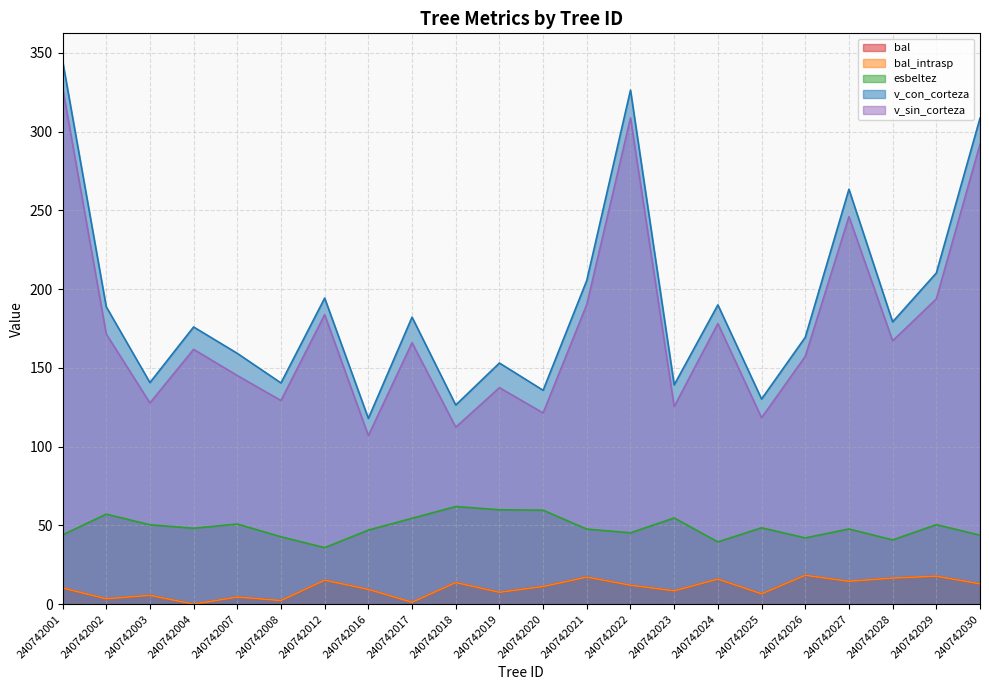

Reading left to right, transcribe all the data shown in this chart.

bal: 240742001=10.3	240742002=3.4	240742003=5.6	240742004=0.0	240742007=4.5	240742008=2.3	240742012=15.2	240742016=9.4	240742017=1.2	240742018=13.7	240742019=7.5	240742020=11.2	240742021=17.1	240742022=12.0	240742023=8.4	240742024=15.9	240742025=6.6	240742026=18.3	240742027=14.5	240742028=16.6	240742029=17.7	240742030=12.9
bal_intrasp: 240742001=10.3	240742002=3.4	240742003=5.6	240742004=0.0	240742007=4.5	240742008=2.3	240742012=15.2	240742016=9.4	240742017=1.2	240742018=13.7	240742019=7.5	240742020=11.2	240742021=17.1	240742022=12.0	240742023=8.4	240742024=15.9	240742025=6.6	240742026=18.3	240742027=14.5	240742028=16.6	240742029=17.7	240742030=12.9
esbeltez: 240742001=43.9	240742002=57.1	240742003=50.4	240742004=48.2	240742007=50.9	240742008=42.8	240742012=35.9	240742016=47.0	240742017=54.5	240742018=62.0	240742019=59.9	240742020=59.6	240742021=47.6	240742022=45.3	240742023=54.7	240742024=39.5	240742025=48.5	240742026=42.0	240742027=47.7	240742028=40.8	240742029=50.4	240742030=43.8
v_con_corteza: 240742001=345.1	240742002=188.8	240742003=140.6	240742004=175.9	240742007=159.2	240742008=140.4	240742012=194.3	240742016=117.9	240742017=182.2	240742018=126.4	240742019=153.1	240742020=135.7	240742021=205.5	240742022=326.3	240742023=139.2	240742024=190.0	240742025=130.2	240742026=169.4	240742027=263.4	240742028=179.2	240742029=210.2	240742030=308.5
v_sin_corteza: 240742001=327.9	240742002=171.5	240742003=127.7	240742004=161.7	240742007=145.1	240742008=129.3	240742012=183.8	240742016=107.0	240742017=165.9	240742018=112.3	240742019=137.4	240742020=121.4	240742021=190.2	240742022=308.6	240742023=125.5	240742024=178.1	240742025=118.3	240742026=157.3	240742027=246.0	240742028=167.2	240742029=193.8	240742030=292.0